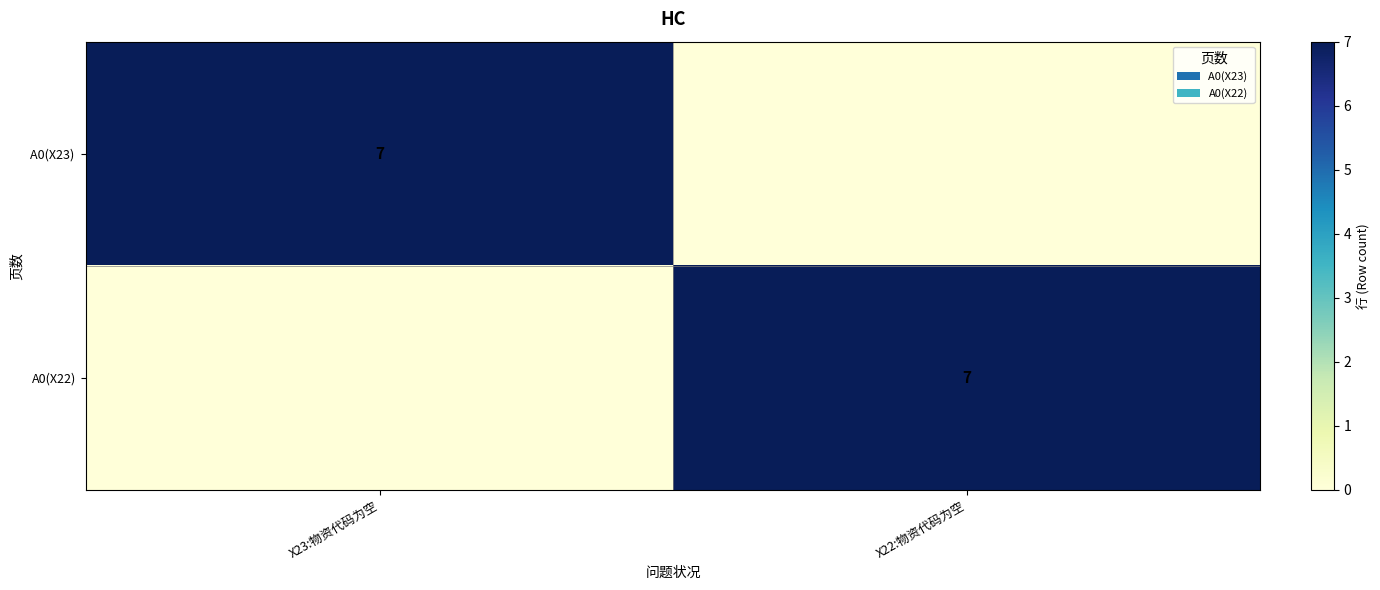

The A0(X22) series shows 7 at X22:物资代码为空. True or false?

True